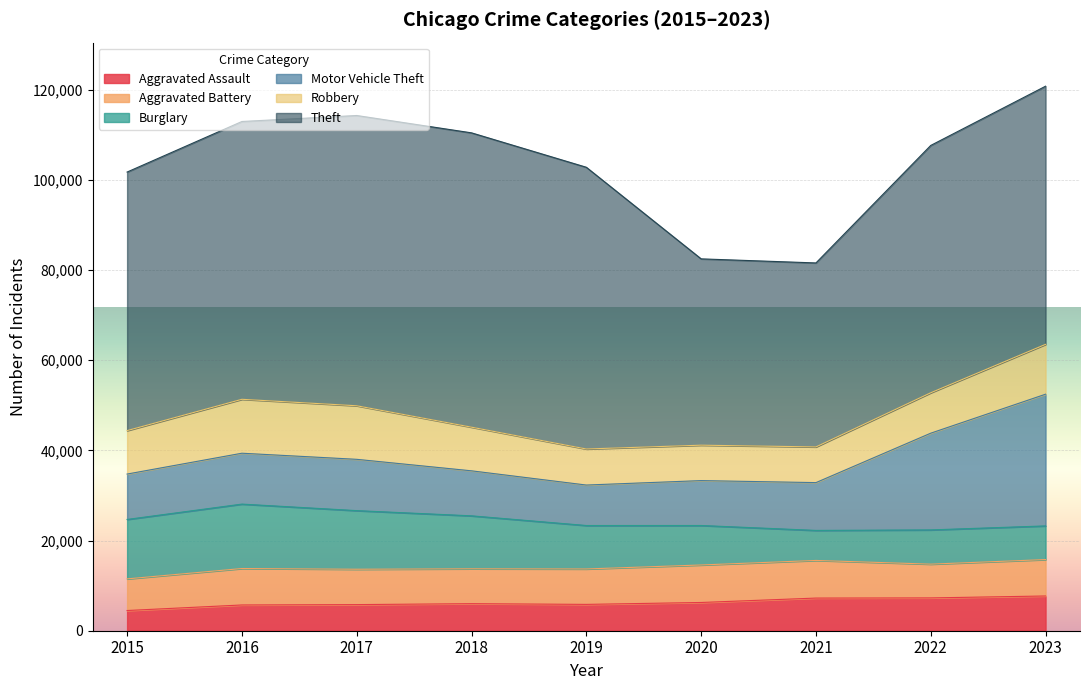

At which category does the chart reach its peak across all series?

2018